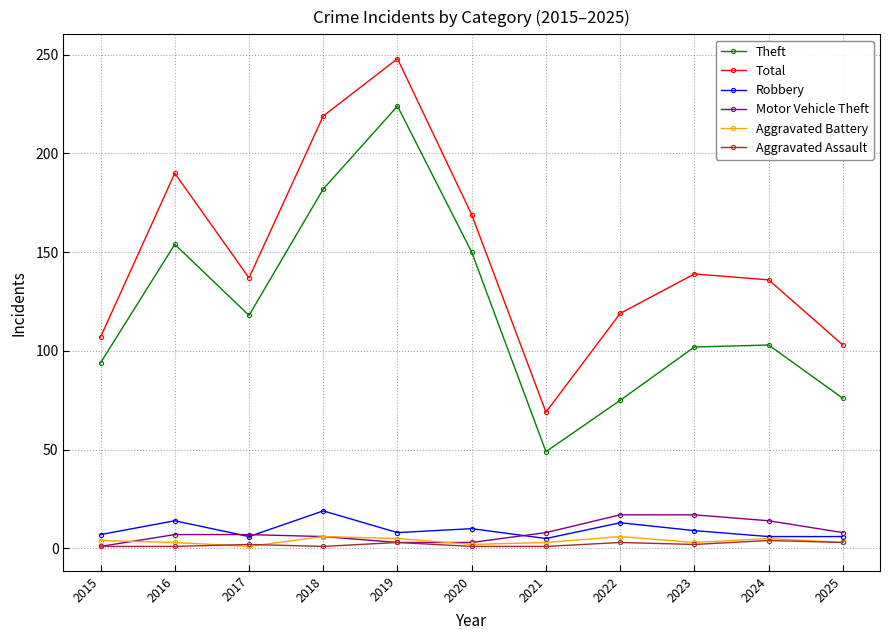

What is the difference between the maximum and second lowest values in the Motor Vehicle Theft series?

14